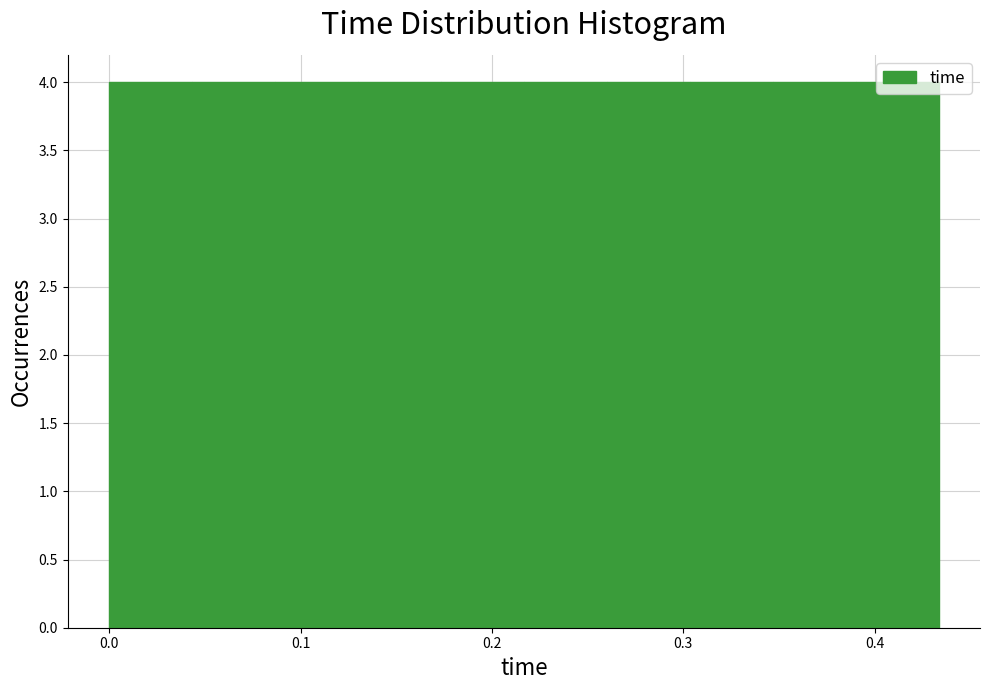

What is the height of the bar covering 0.39 to 0.43 on the x-axis? Neither the bar edges nor the heights are printed on the chart, so give them approximately, as read against the axes.

4